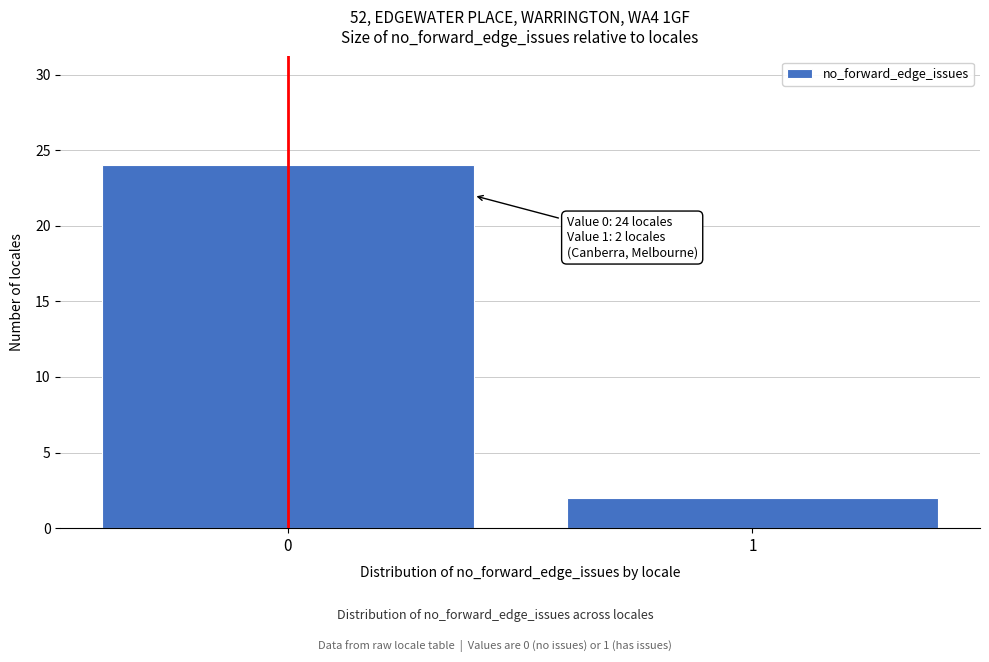

Reading left to right, what are all the values shown in this chart?

24	2